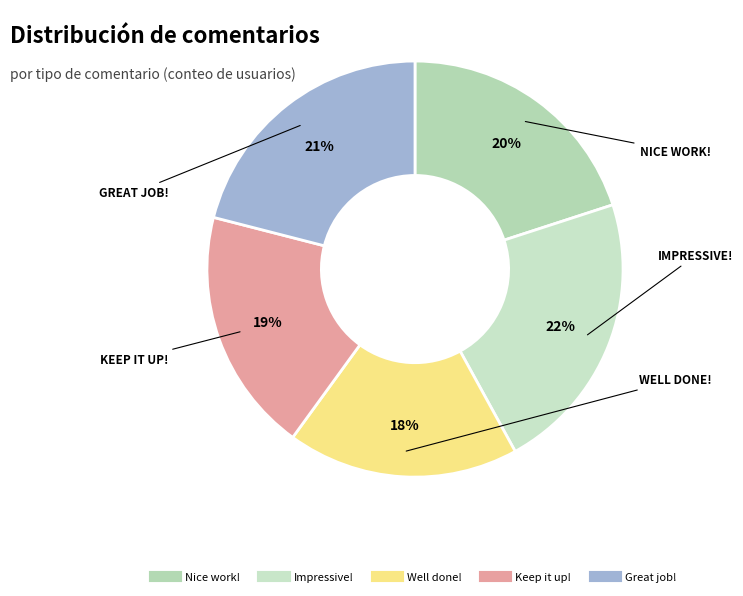

How many segments does this pie chart have?

5